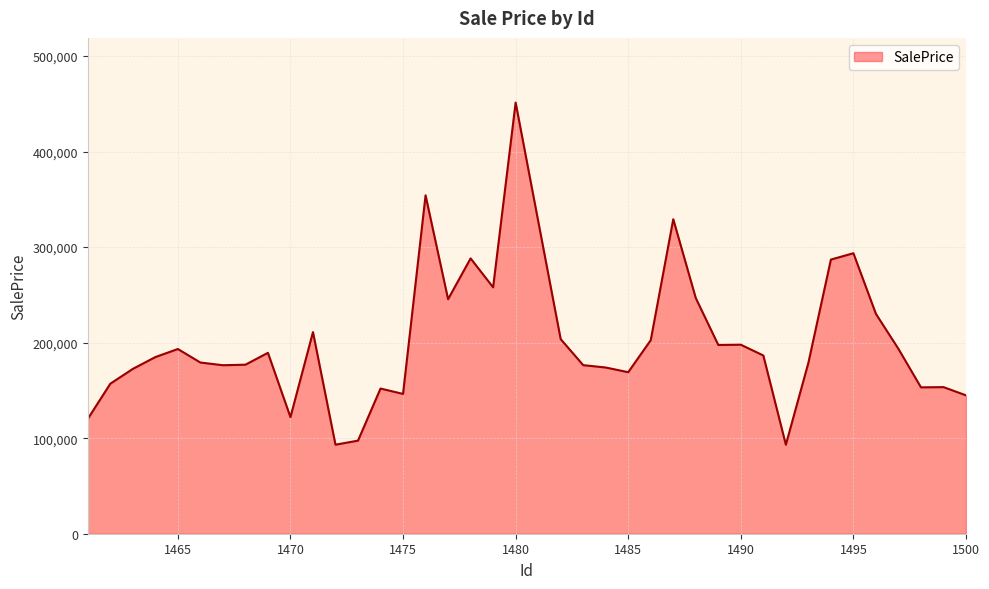

What is the difference between the maximum and minimum values?

358127.1